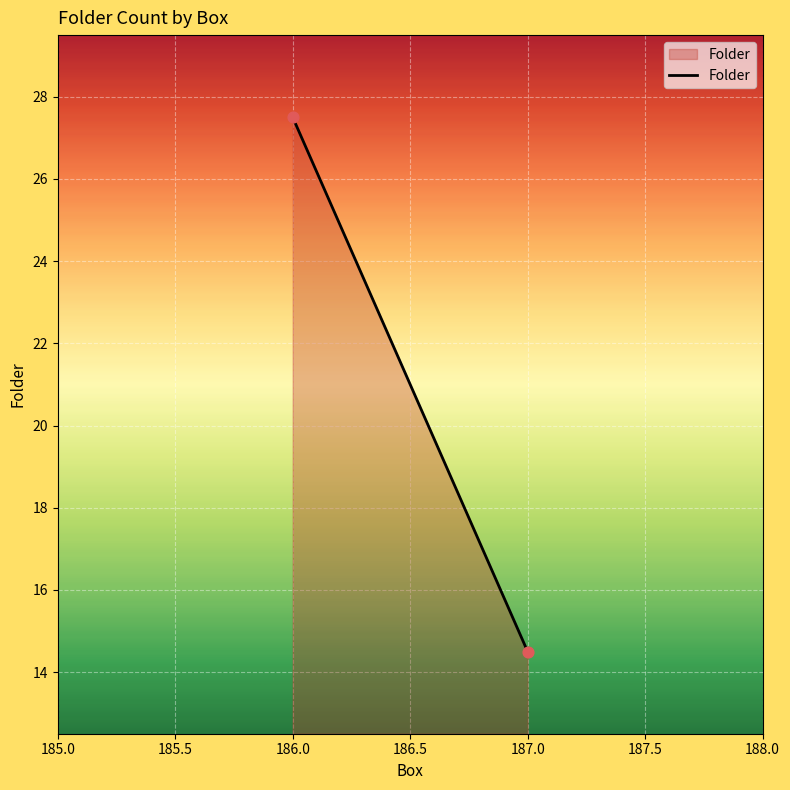

What is the range of X values (max minus min)?

1.0